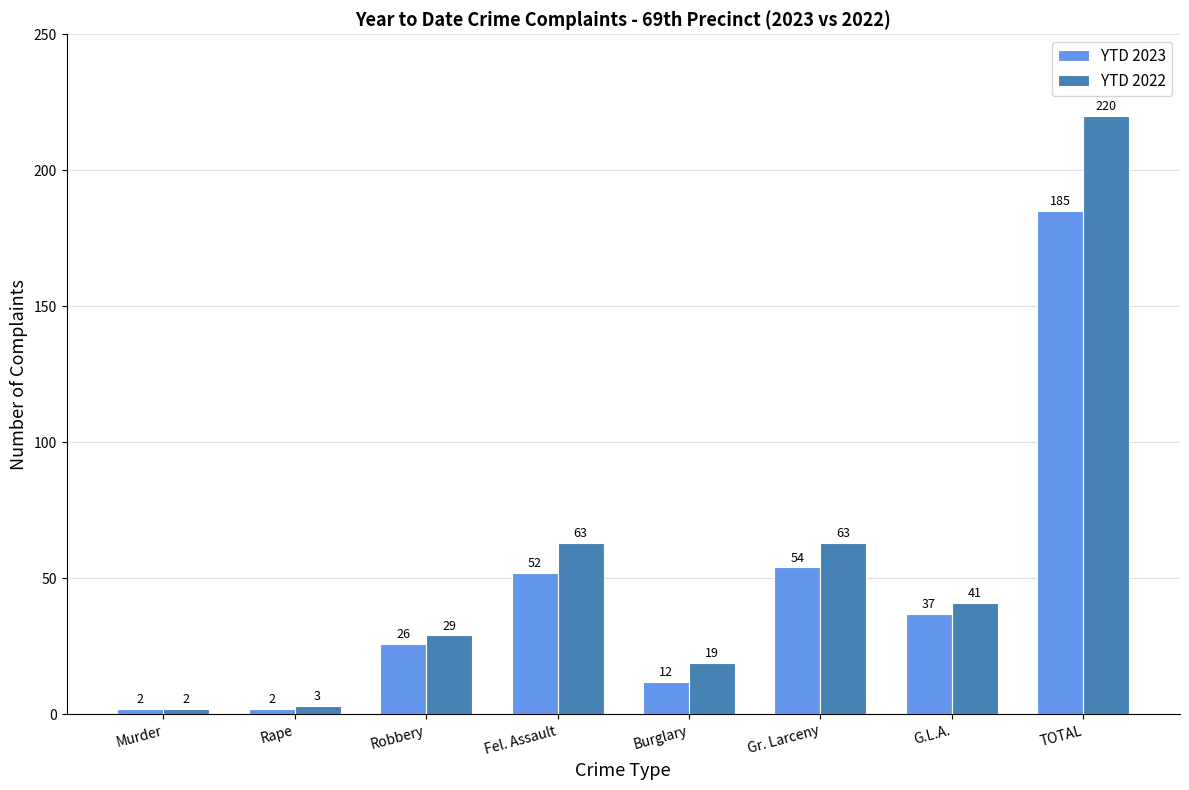

Is it true that YTD 2023 equals 15 at Fel. Assault?

False